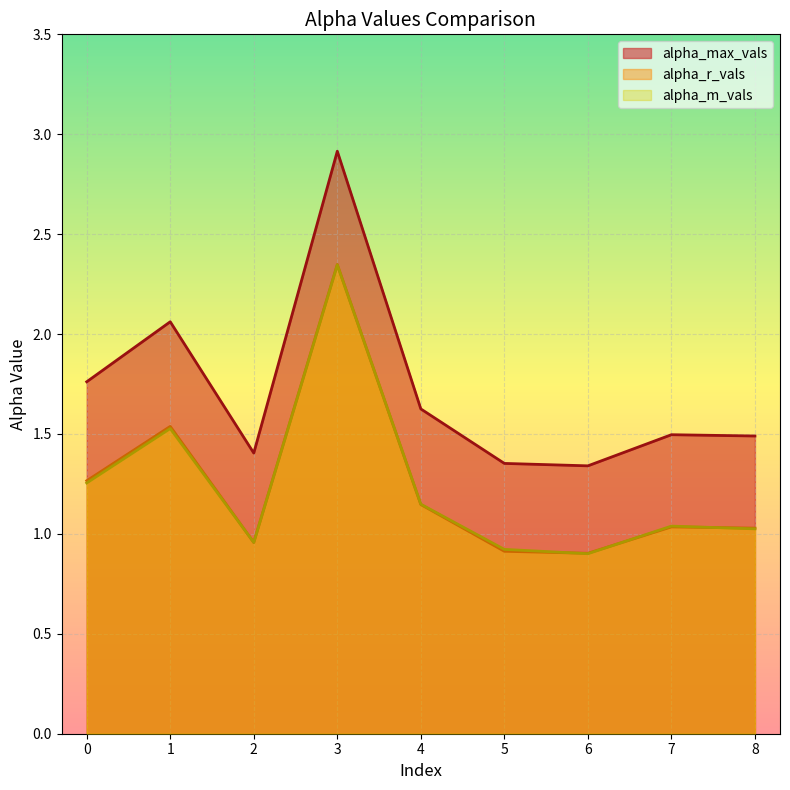

At which category does the chart reach its peak across all series?

3